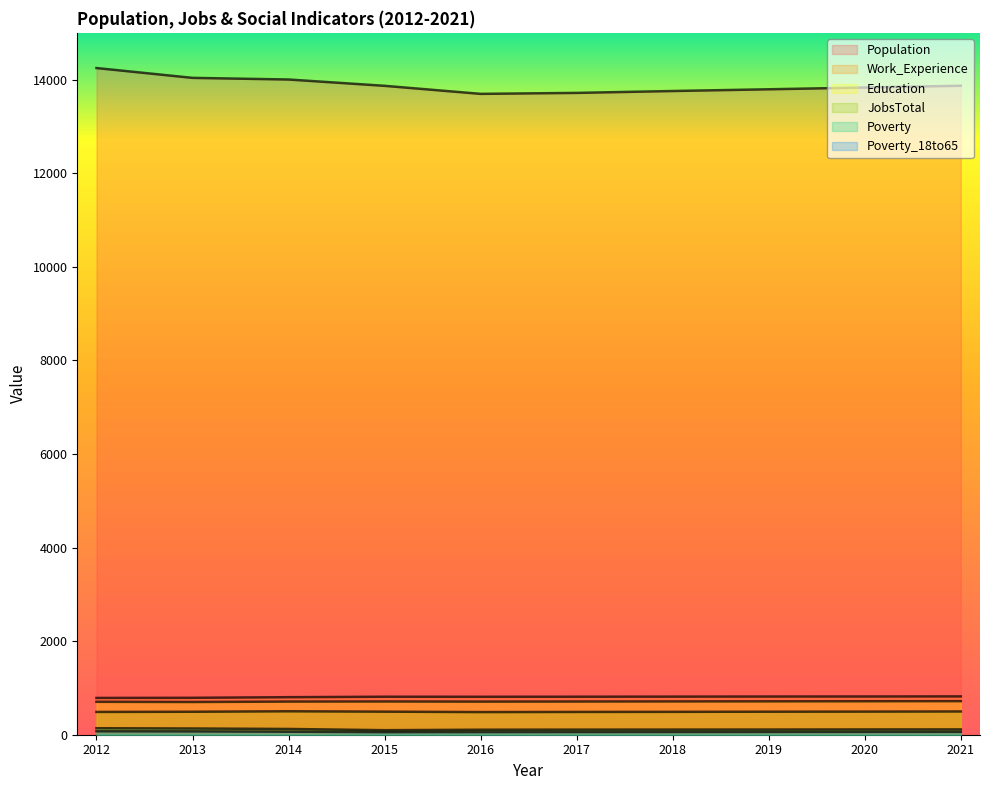

What is the average value of the Work_Experience series?

808